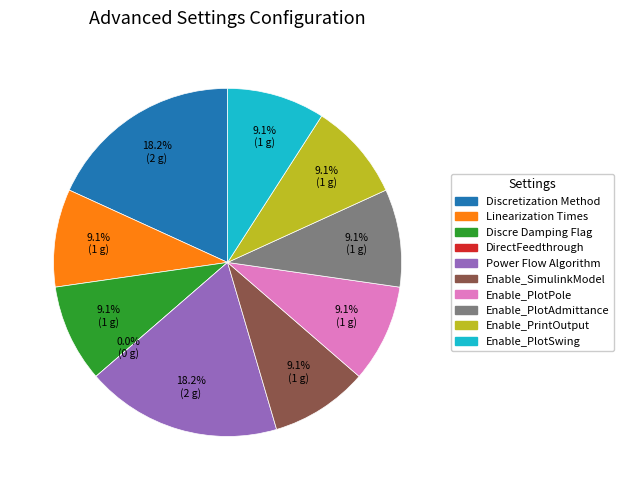

Approximately how many times larger is the value at Discretization Method compared to Discre Damping Flag?

2.0